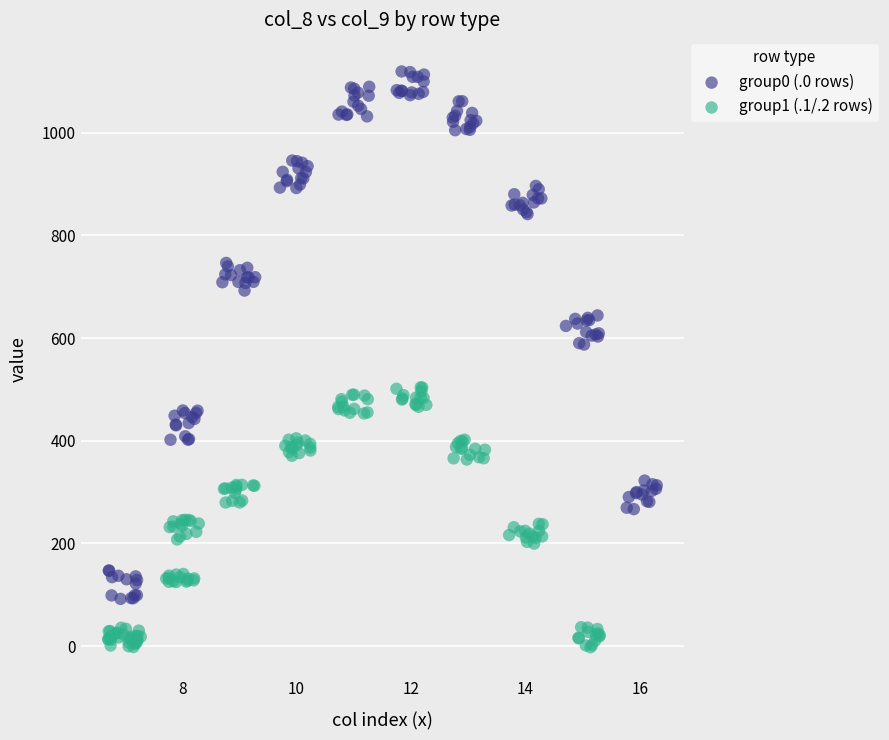

Which series contains the highest Y value?

group0 (.0 rows)